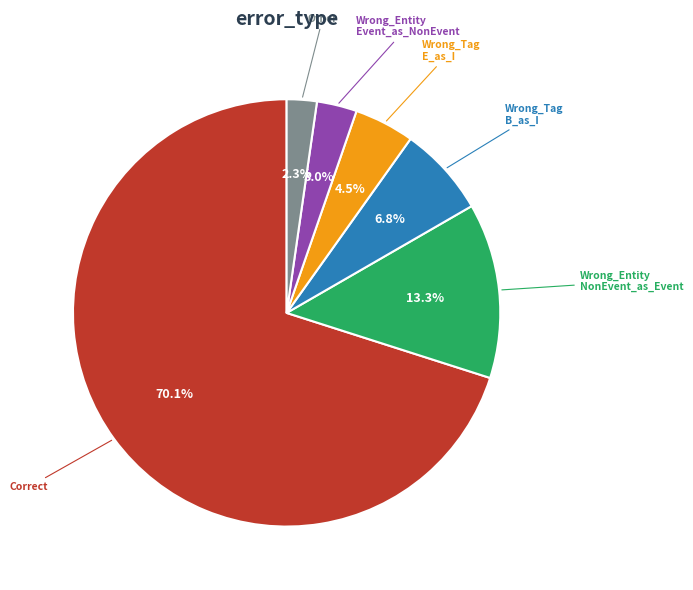

Is there any slice that represents more than half of the pie?

Yes